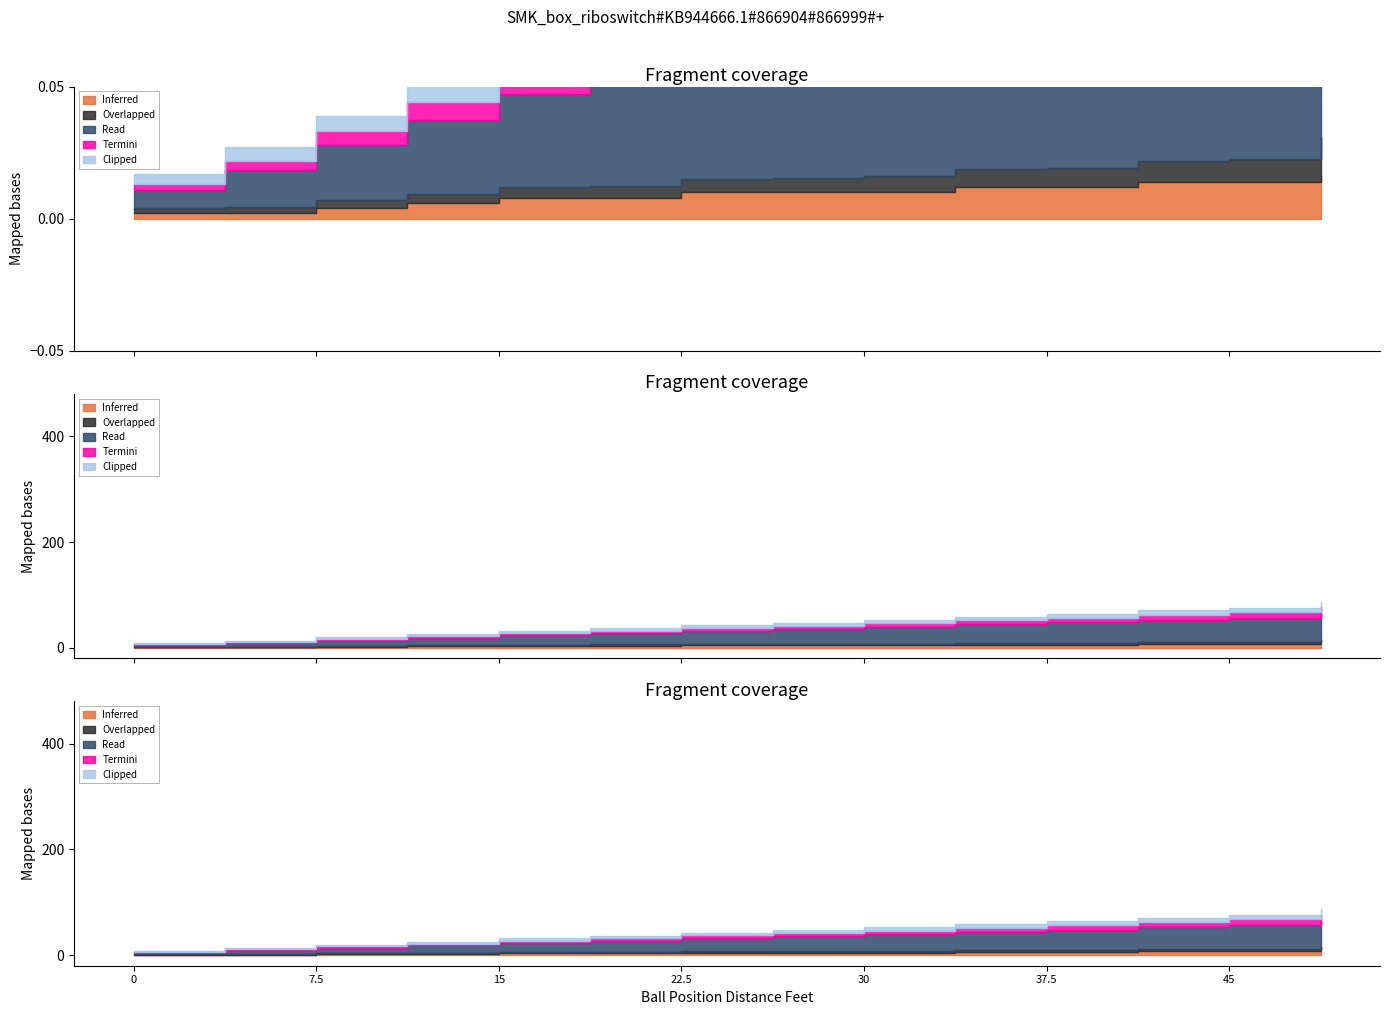

What is the lowest value of the Overlapped series?

1.0